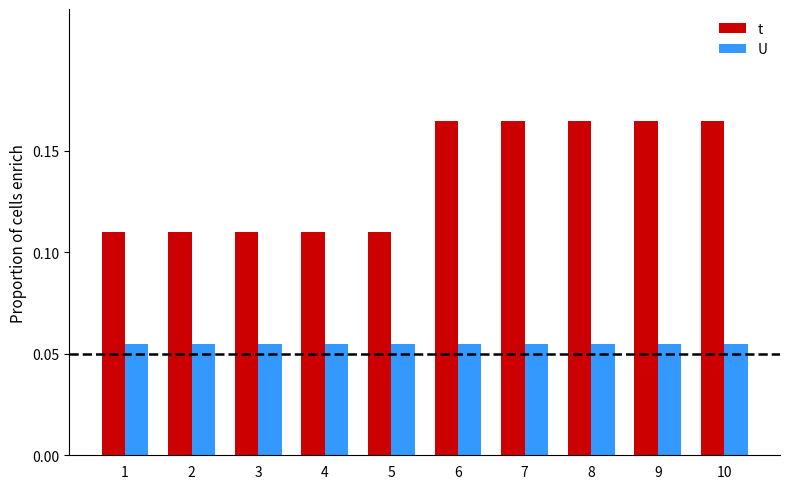

At how many categories does at least one series exceed 0?

10